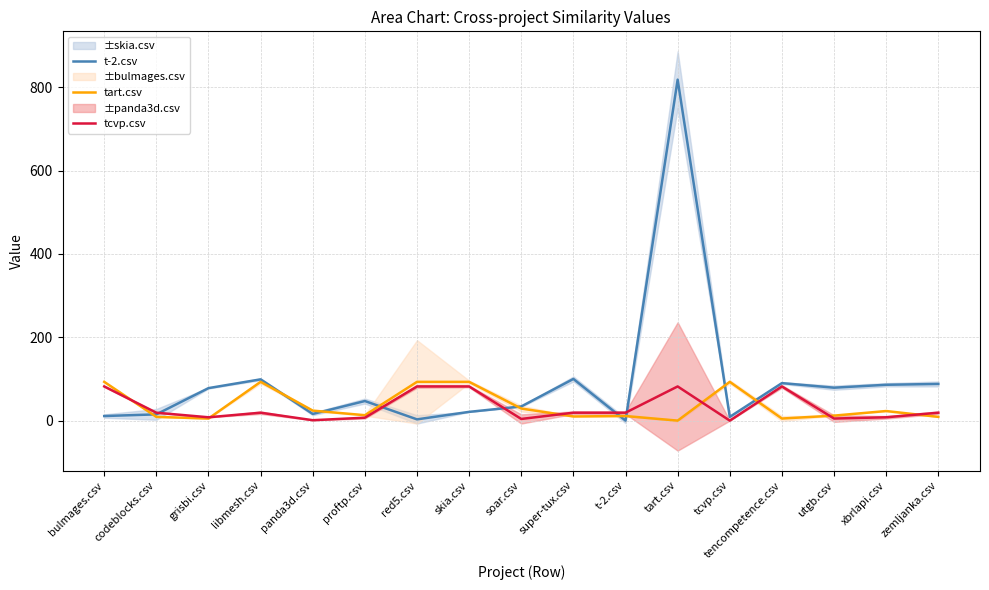

Which category has the highest value in the t-2.csv series?

tart.csv